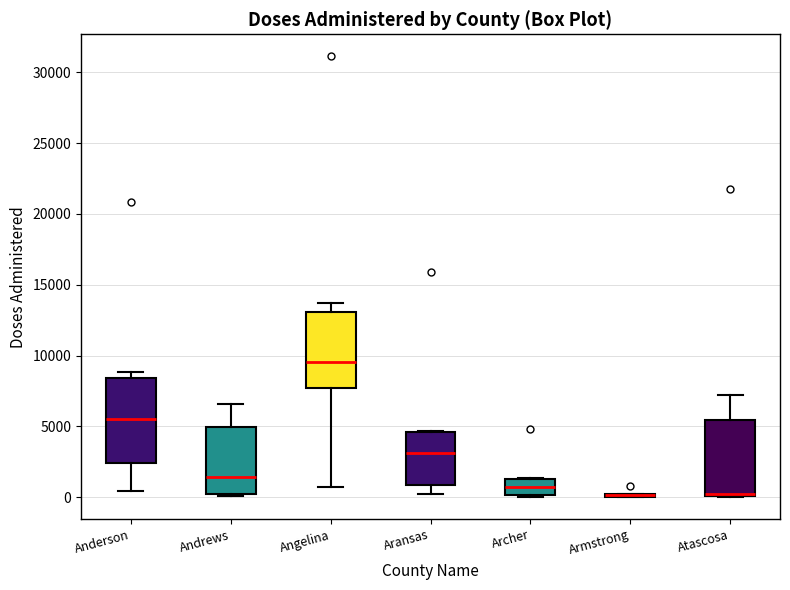

Where is the upper edge of the box for Atascosa on the y-axis? The values are not printed on the chart, so give them approximately, as read against the axis.

5500